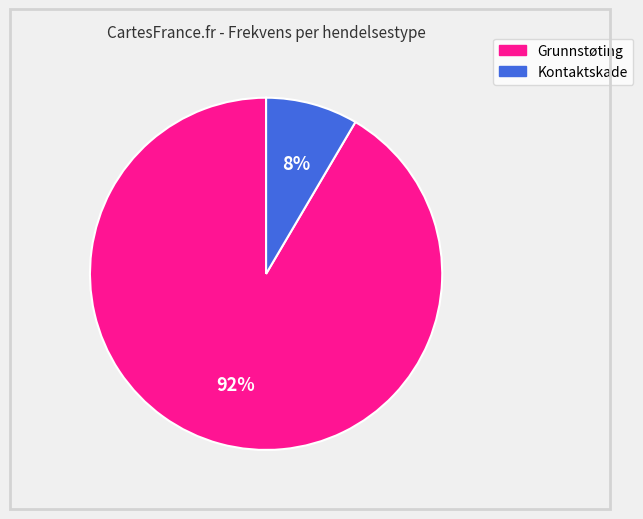

Is the sum of Grunnstøting and Kontaktskade greater than half?

Yes